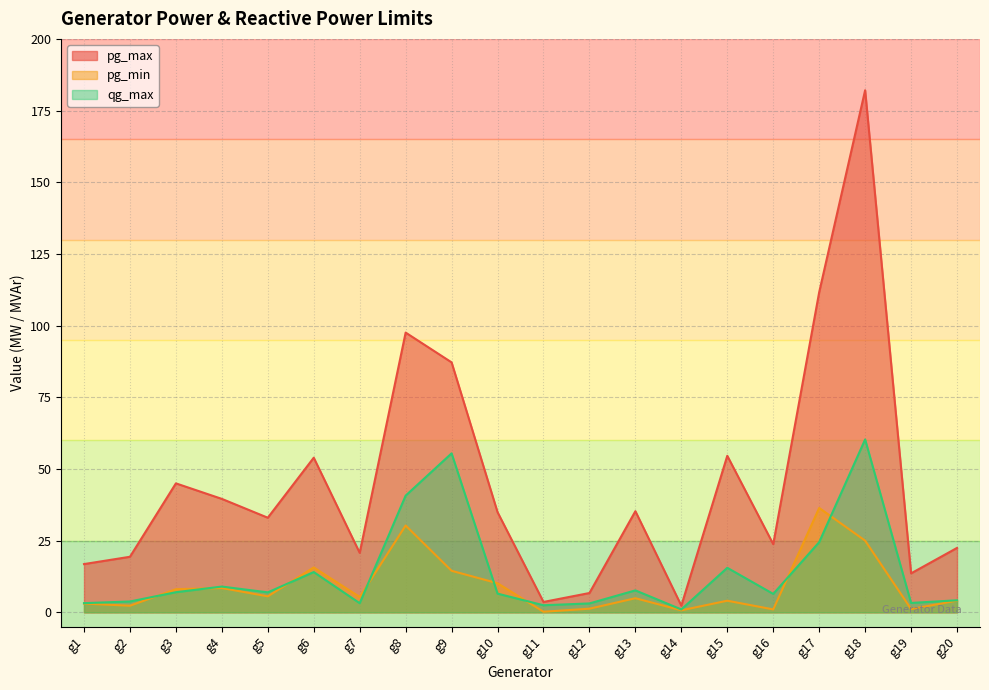

How many intersections are there between qg_max and pg_min?

8